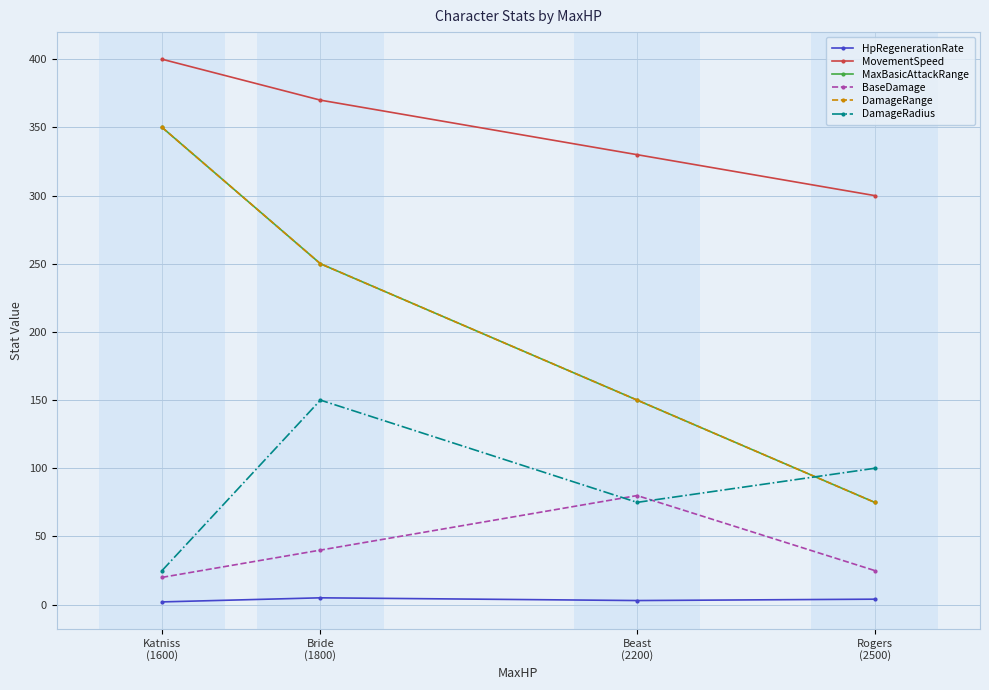

Does the chart have visible grid lines?

Yes